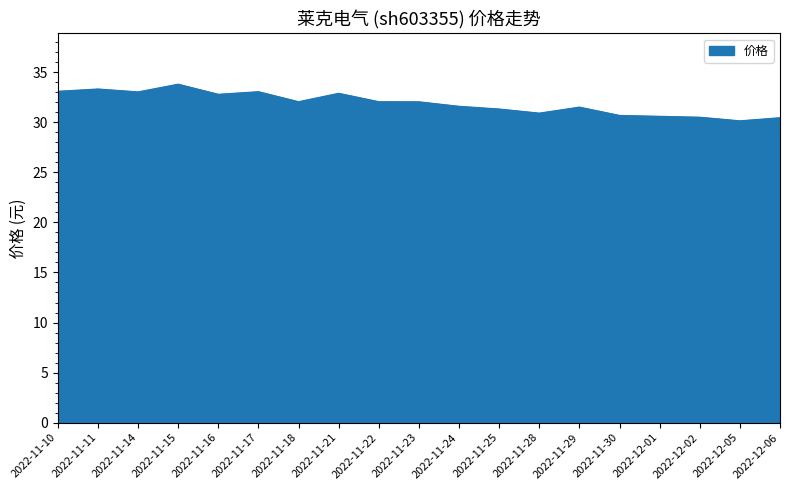

What position from the left is 2022-11-17?

6